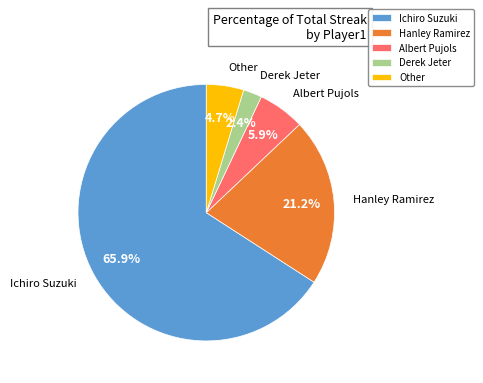

To the nearest percent, what percentage of the pie is Ichiro Suzuki?

66%